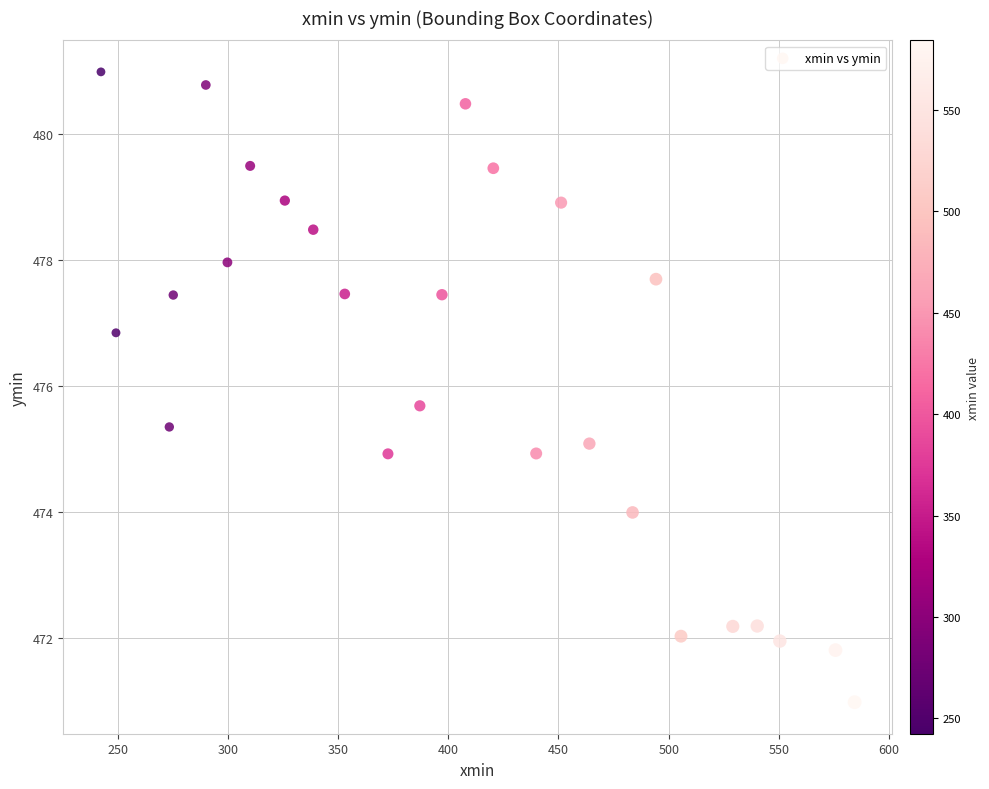

What is the range of X values (max minus min)?

341.9